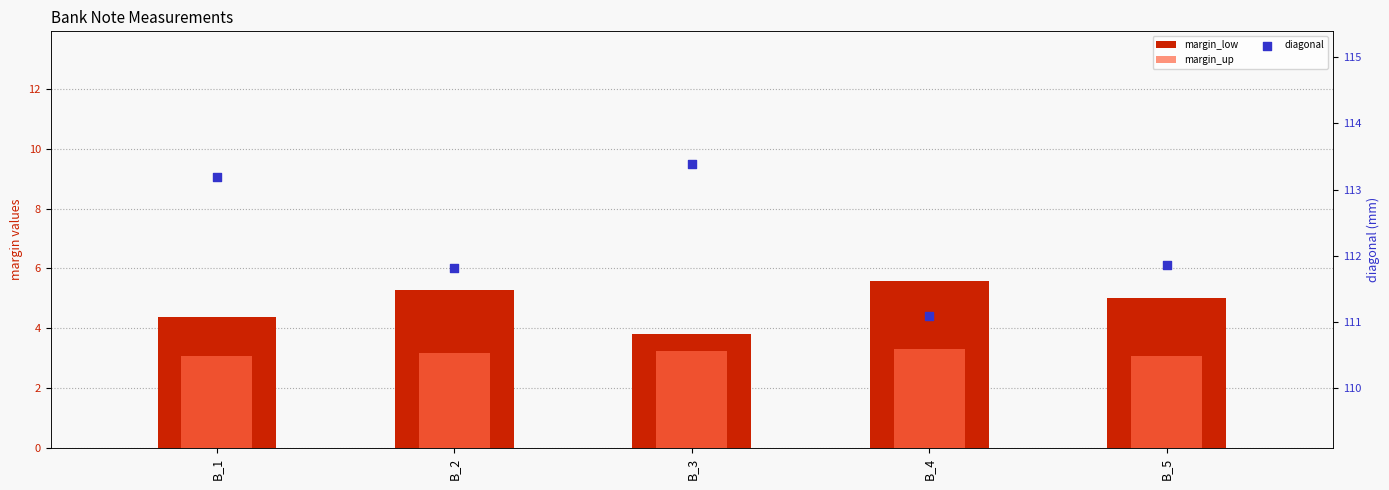

Which series has the largest Y range (max minus min)?

diagonal